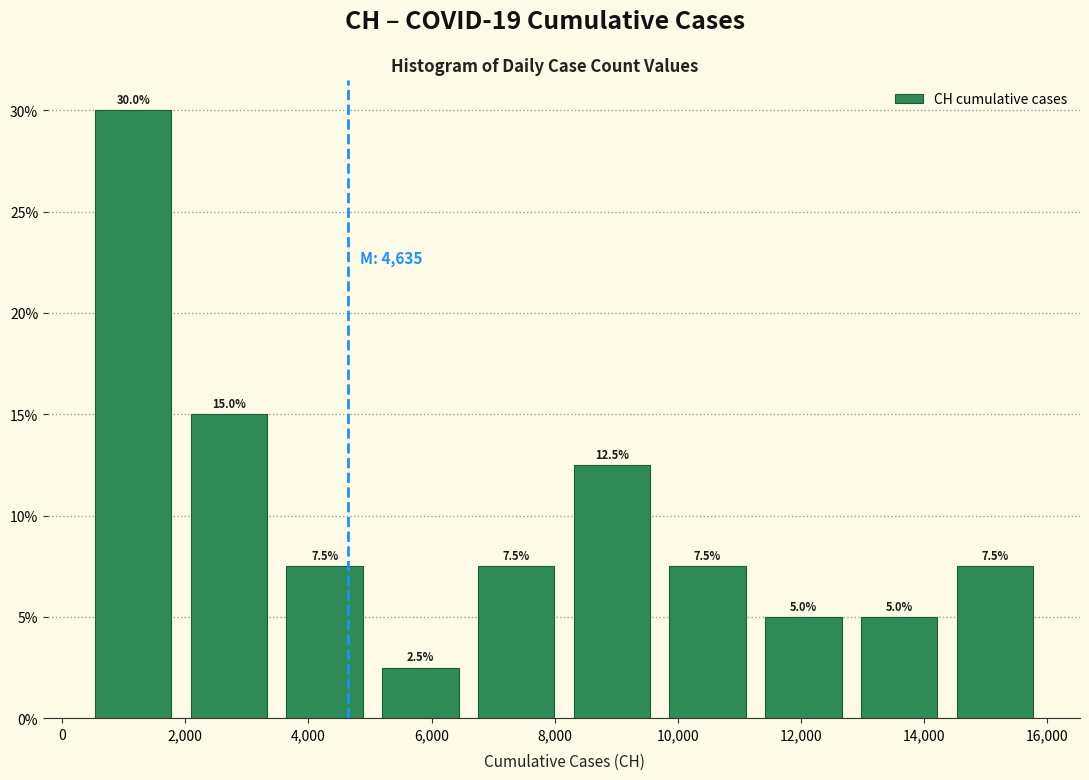

Which range on the x-axis has the tallest bar?

400 to 2000